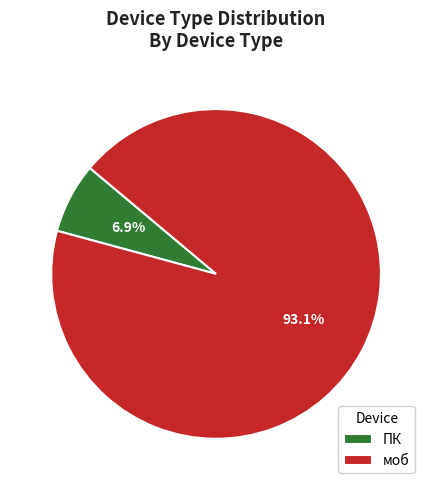

Rank the categories by value from lowest to highest.

ПК, моб